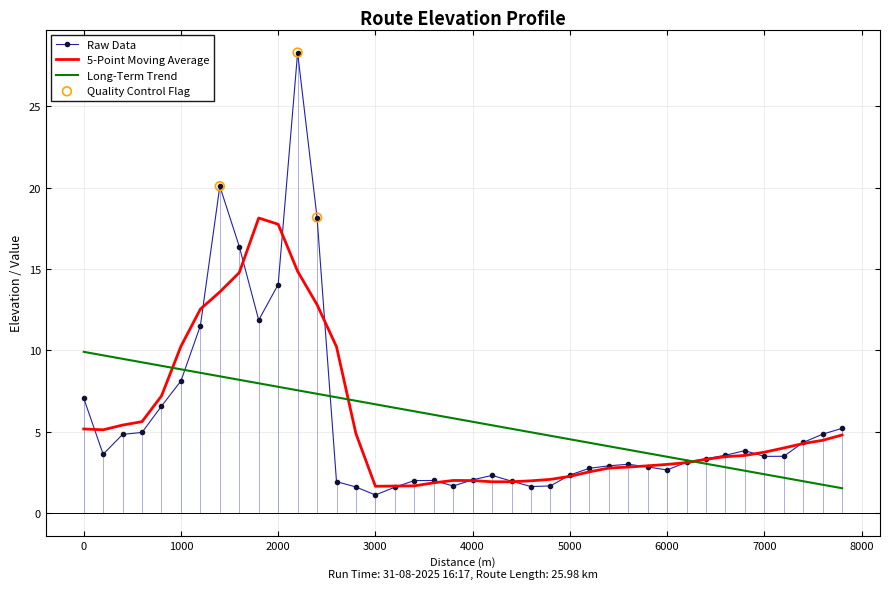

Which series has the largest range (max minus min)?

Raw Data